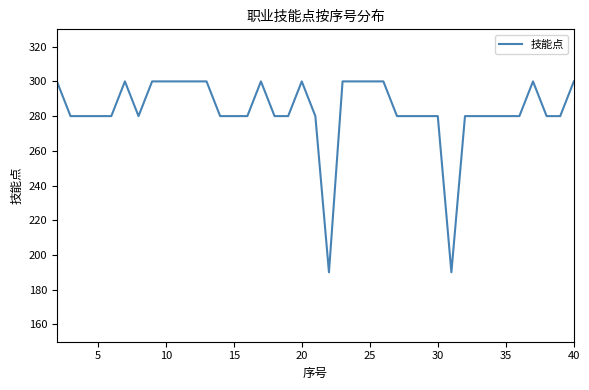

What is the smallest value displayed?

190